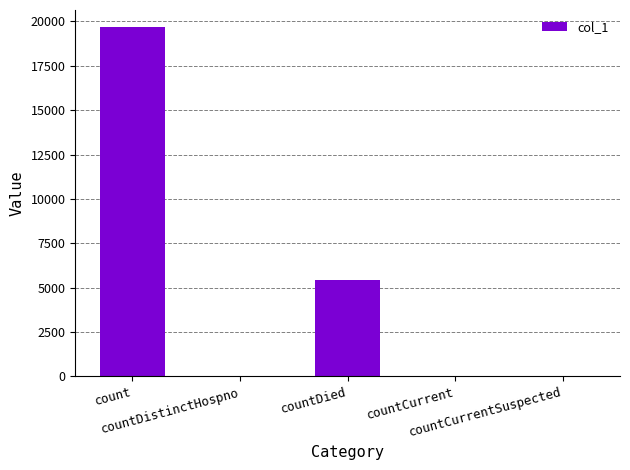

What is the average value?

5031